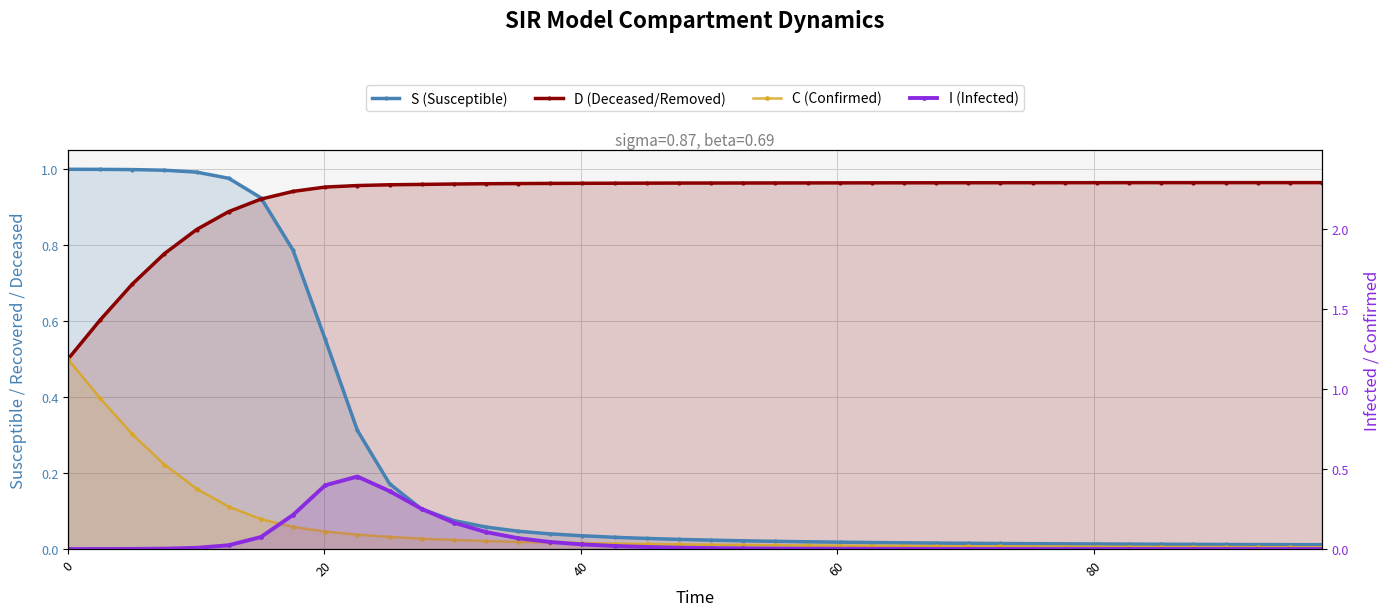

Which series has the largest total across all categories?

D (Deceased/Removed)